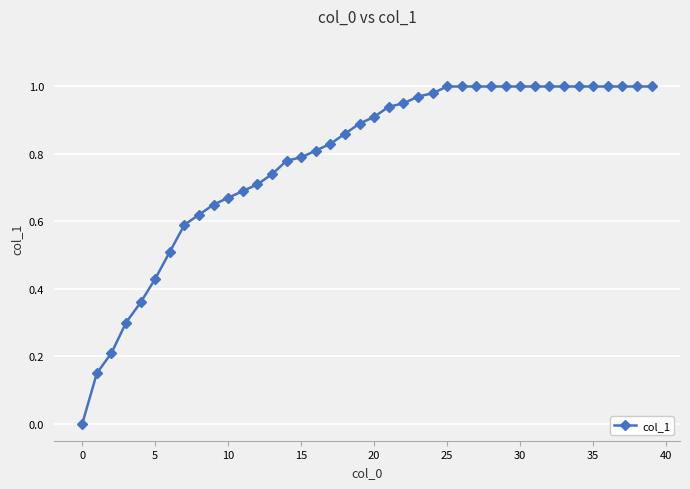

What is the sum of all values?

31.3